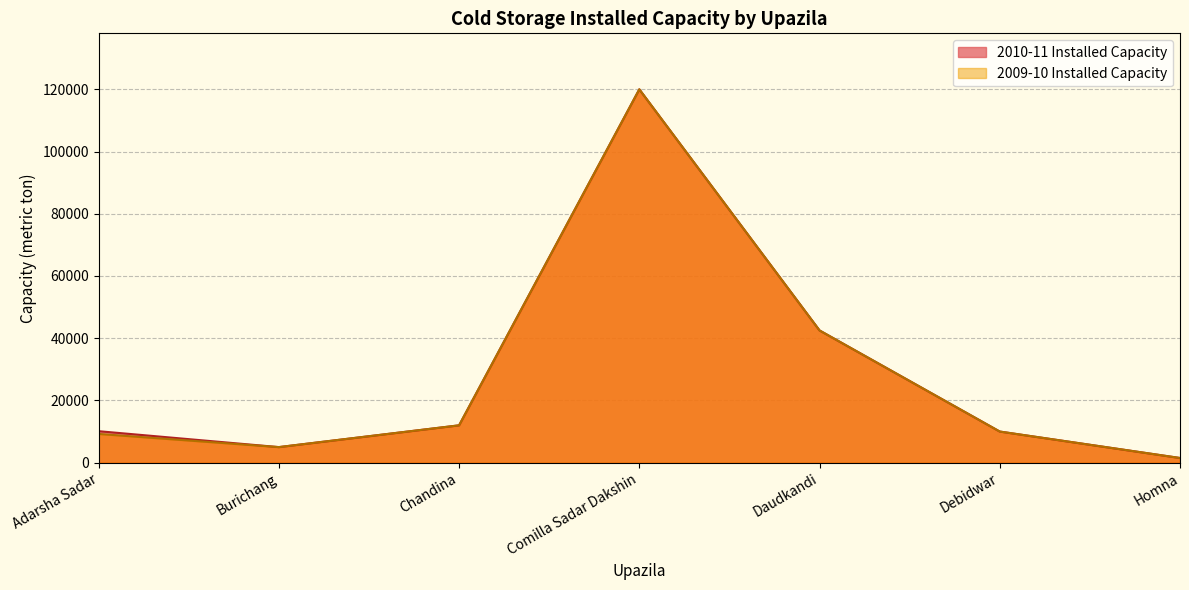

What is the difference between the second highest and minimum values in the 2009-10 Installed Capacity series?

41000